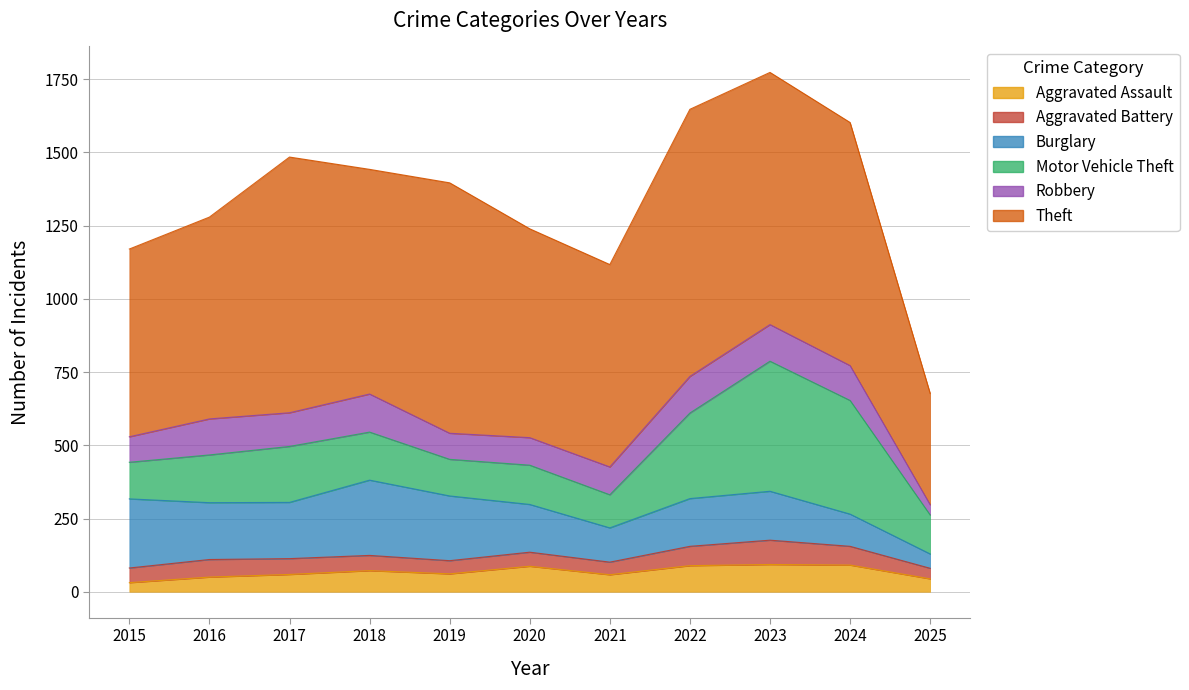

Count the number of data series in this chart.

6